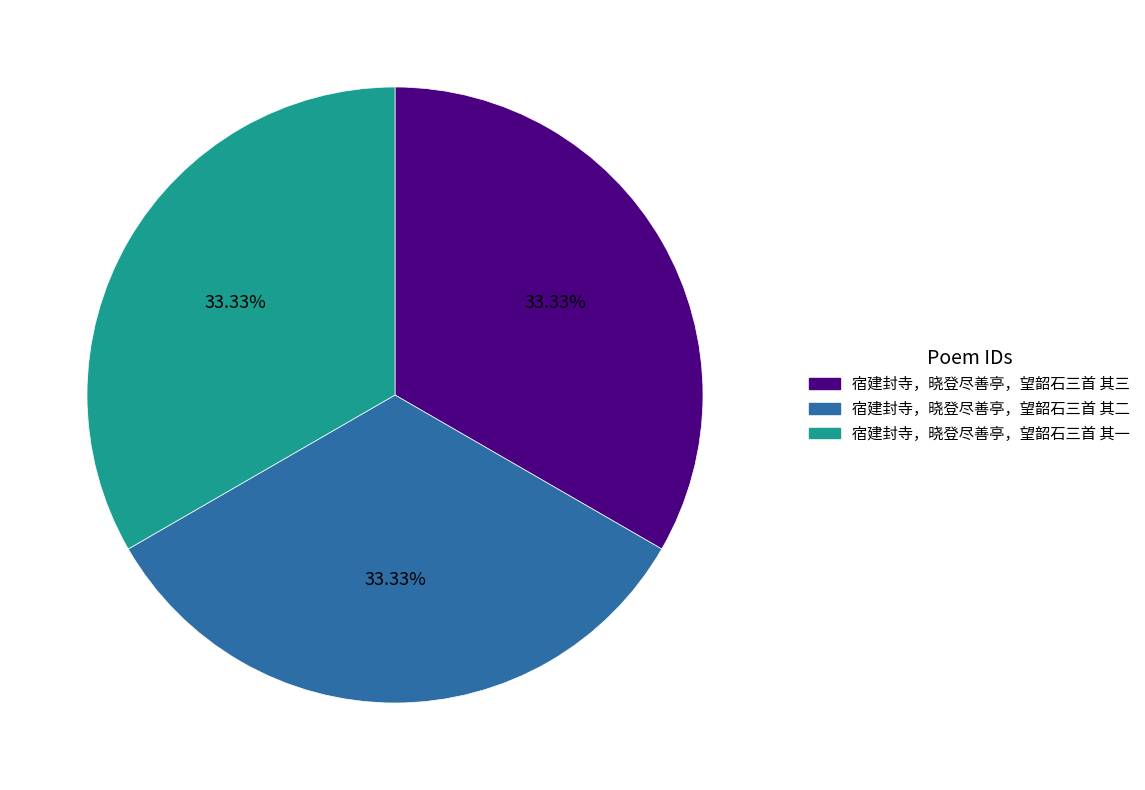

To the nearest percent, what is the combined percentage of 宿建封寺，晓登尽善亭，望韶石三首 其一 and 宿建封寺，晓登尽善亭，望韶石三首 其二?

67%